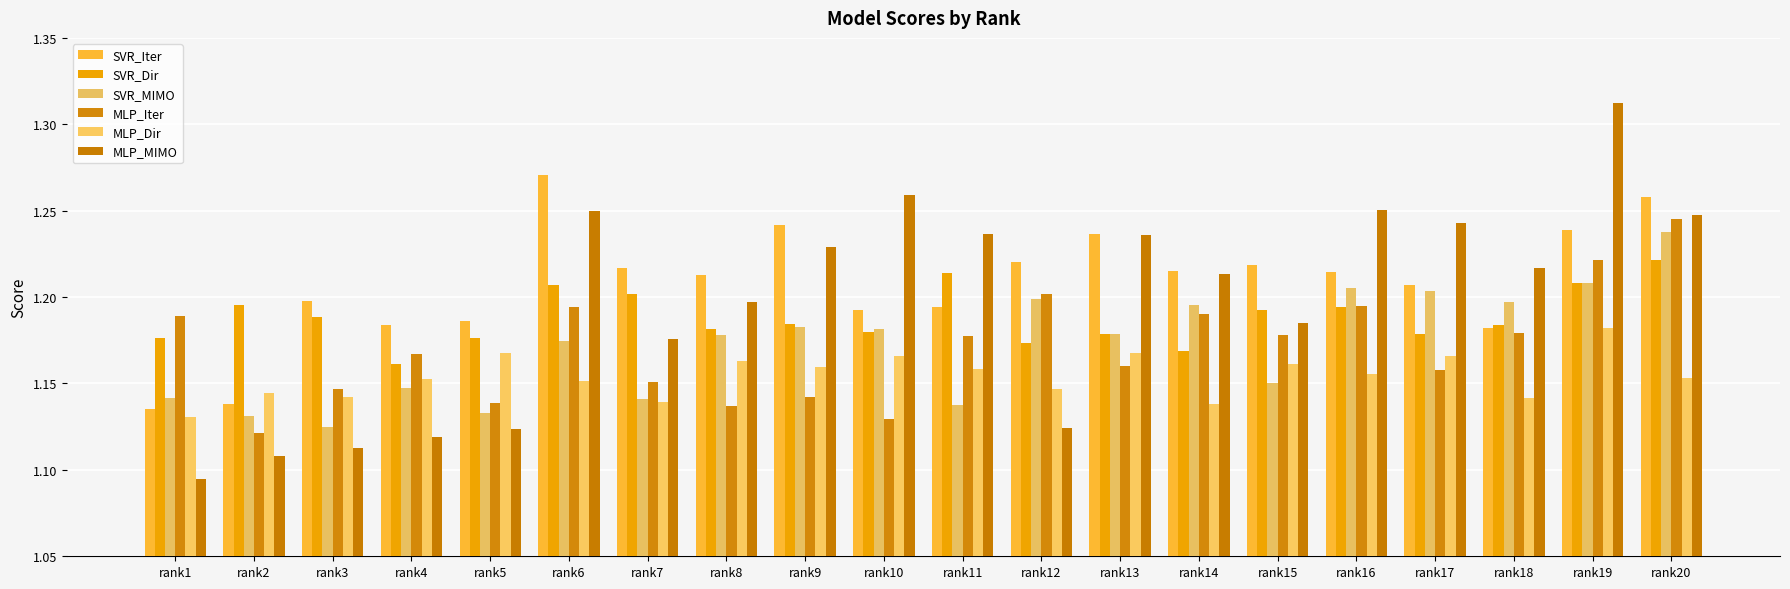

How many data points does each series have?

20